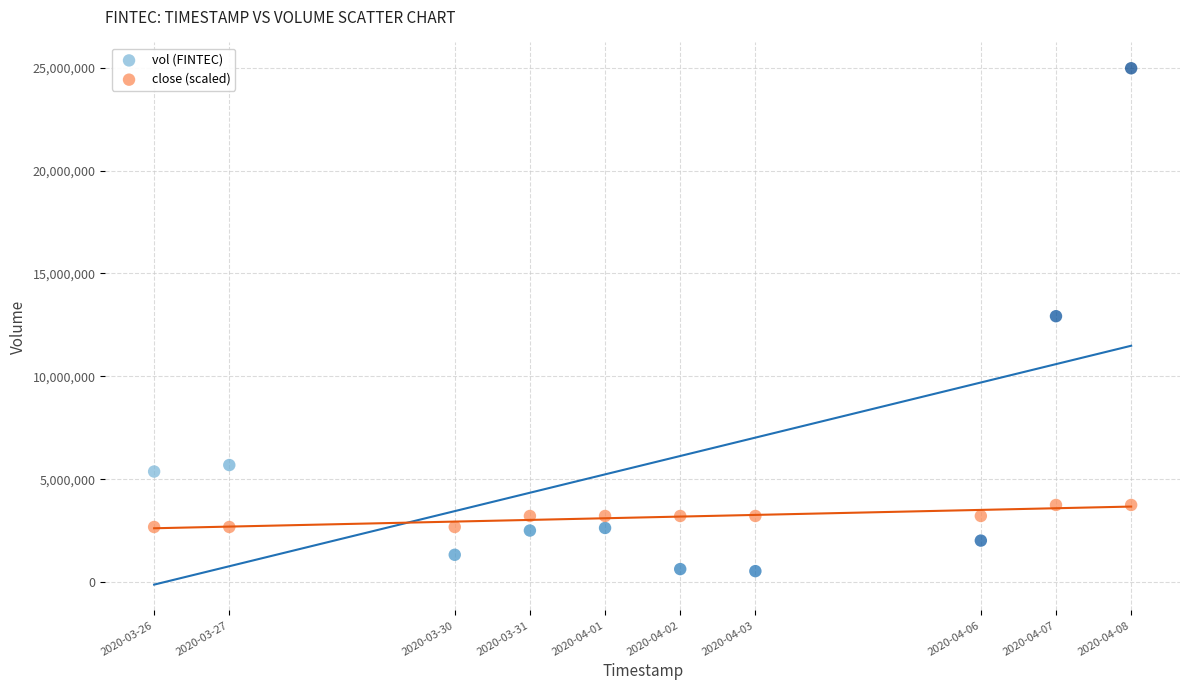

Which series has the widest spread of Y values?

vol (FINTEC)